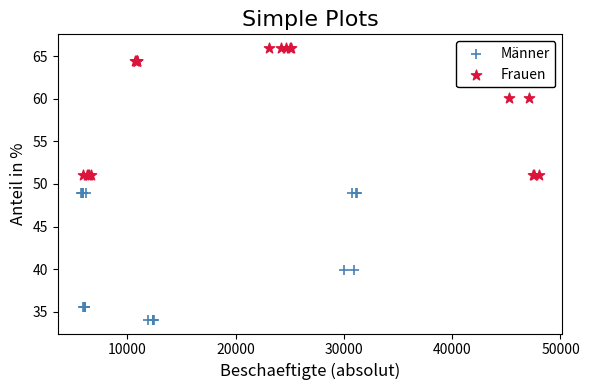

Which series reaches the maximum Y coordinate?

Frauen